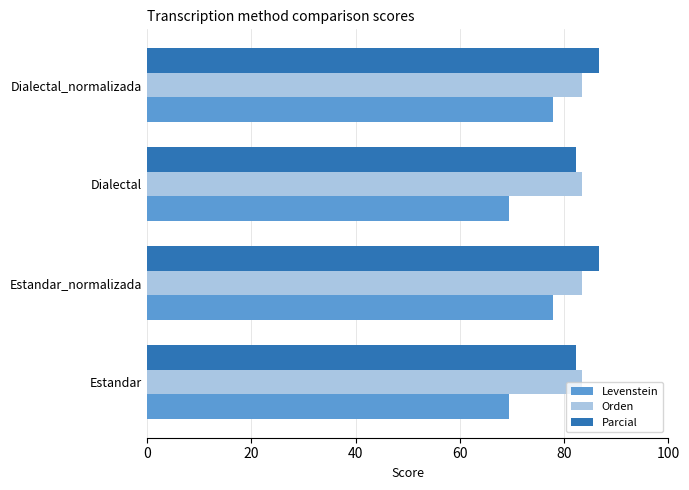

The value of Parcial at Estandar is 114.4. True or false?

False